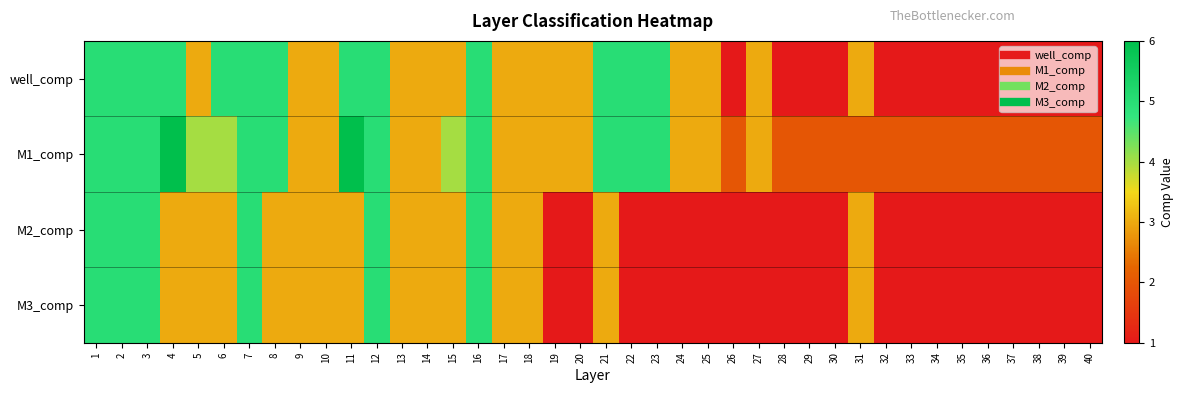

Which series has the largest total across all categories?

M1_comp